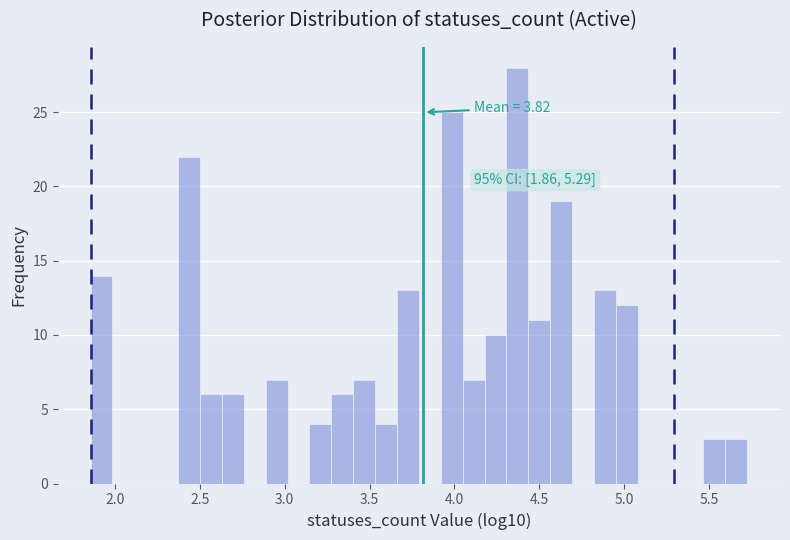

Read against the x-axis, roughly where is the centre of the tallest bar?

4.35